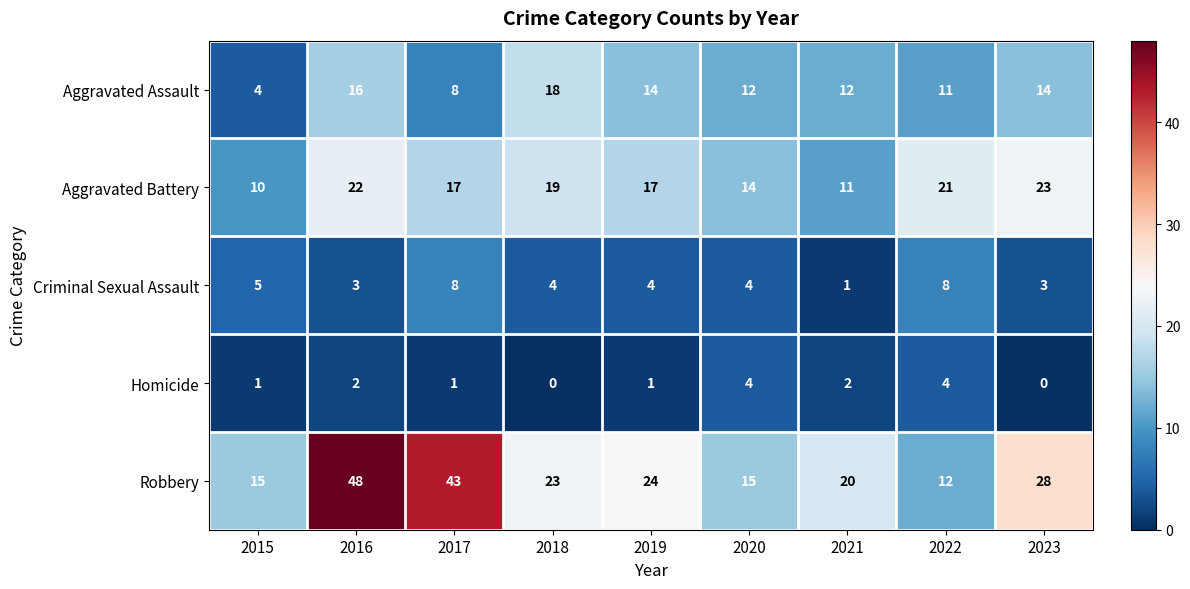

What is the average value of the Robbery series?

25